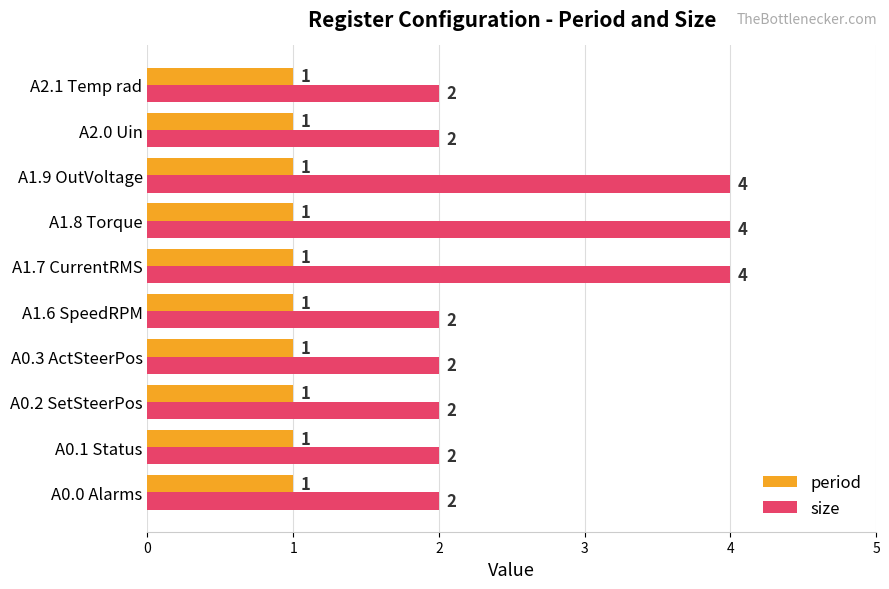

Read the size value at A1.9 OutVoltage.

4